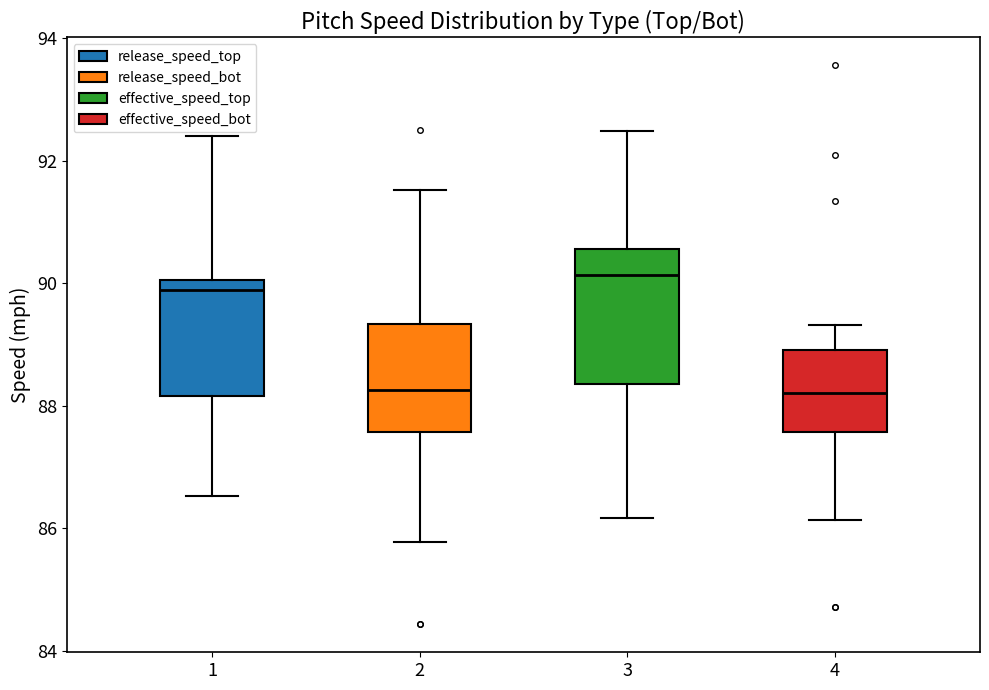

Reading left to right, read every box against the y-axis: the position of its median line, the range the box covers, and the ends of its whiskers. The values are not printed on the chart, so give them approximately, as read against the axis.

1: median 89.8, box 88.2 to 90.0, whiskers 86.6 to 92.4
2: median 88.2, box 87.6 to 89.4, whiskers 85.8 to 91.6
3: median 90.2, box 88.4 to 90.6, whiskers 86.2 to 92.4
4: median 88.2, box 87.6 to 89.0, whiskers 86.2 to 89.4